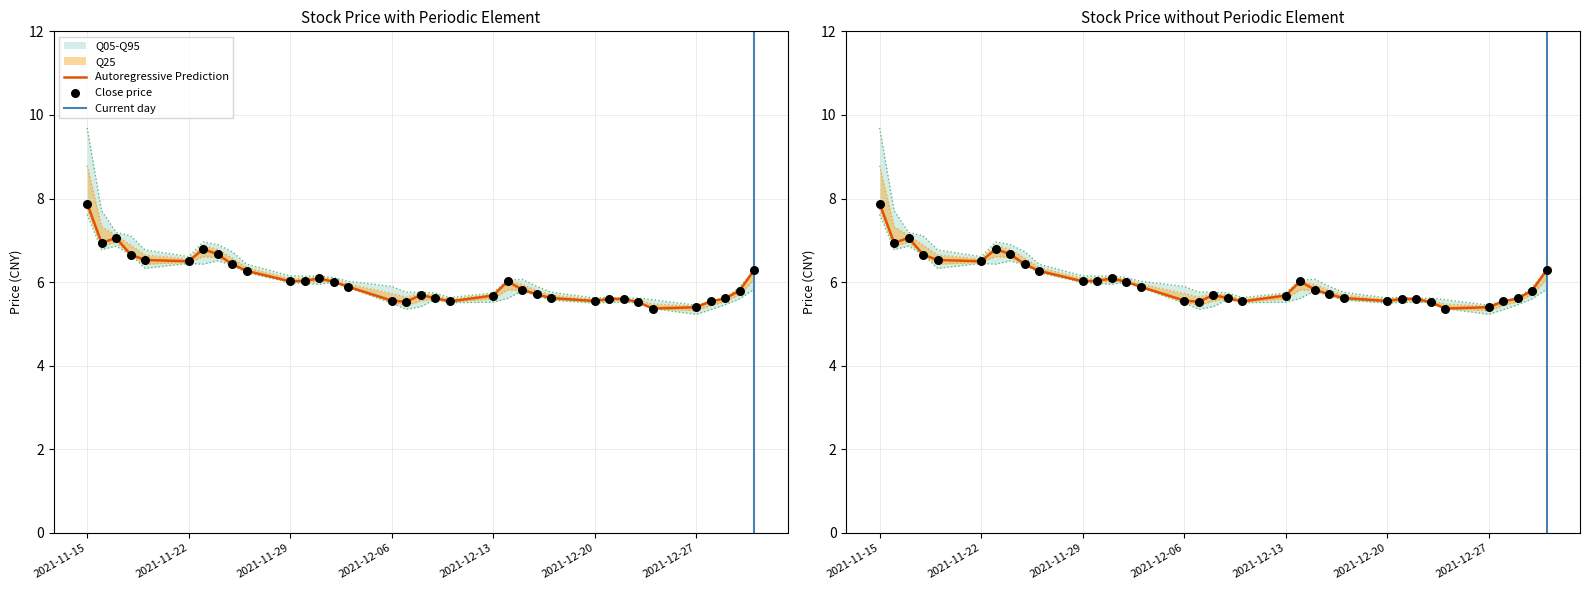

At which category is the sum across all series the highest?

2021-11-15